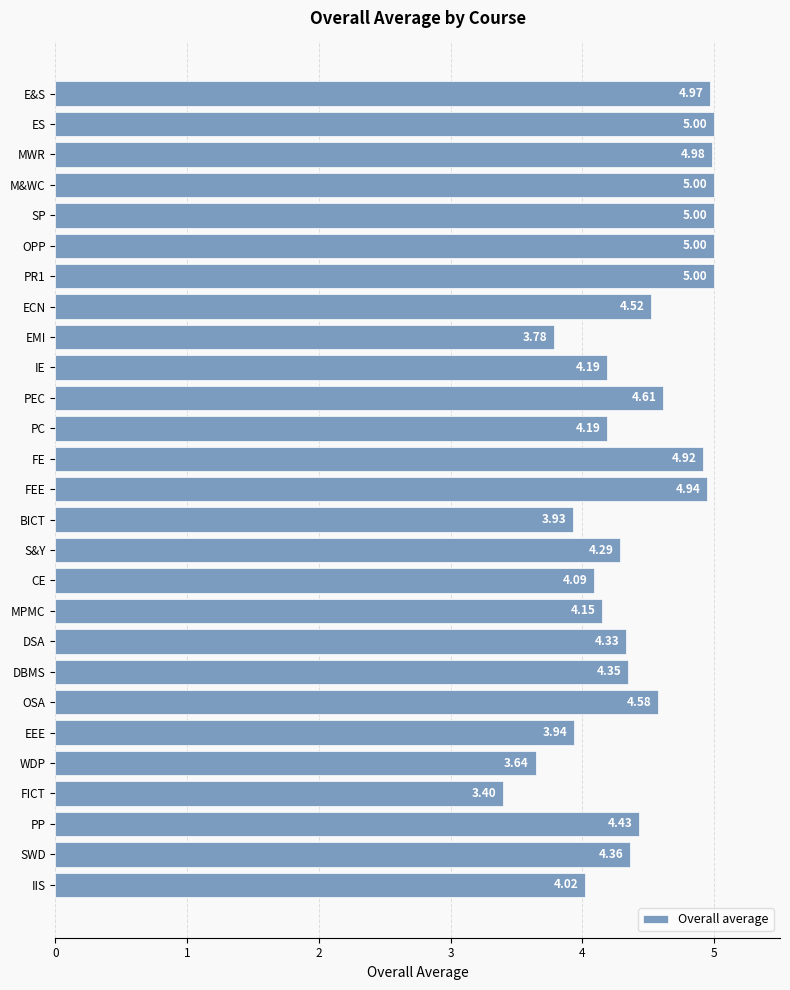

Does the chart contain stacked bars?

No